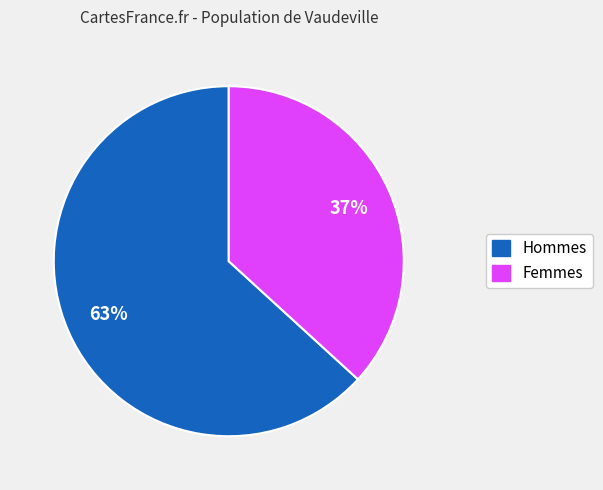

Does any single category account for the majority?

Yes